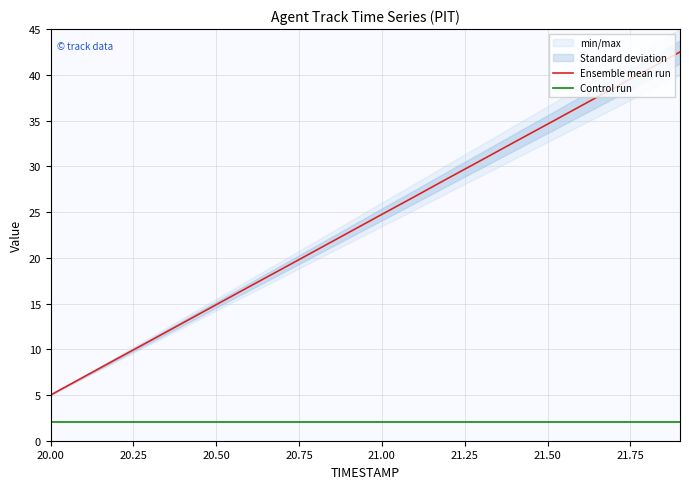

Which category has the lowest value in the Control run series?

20.00